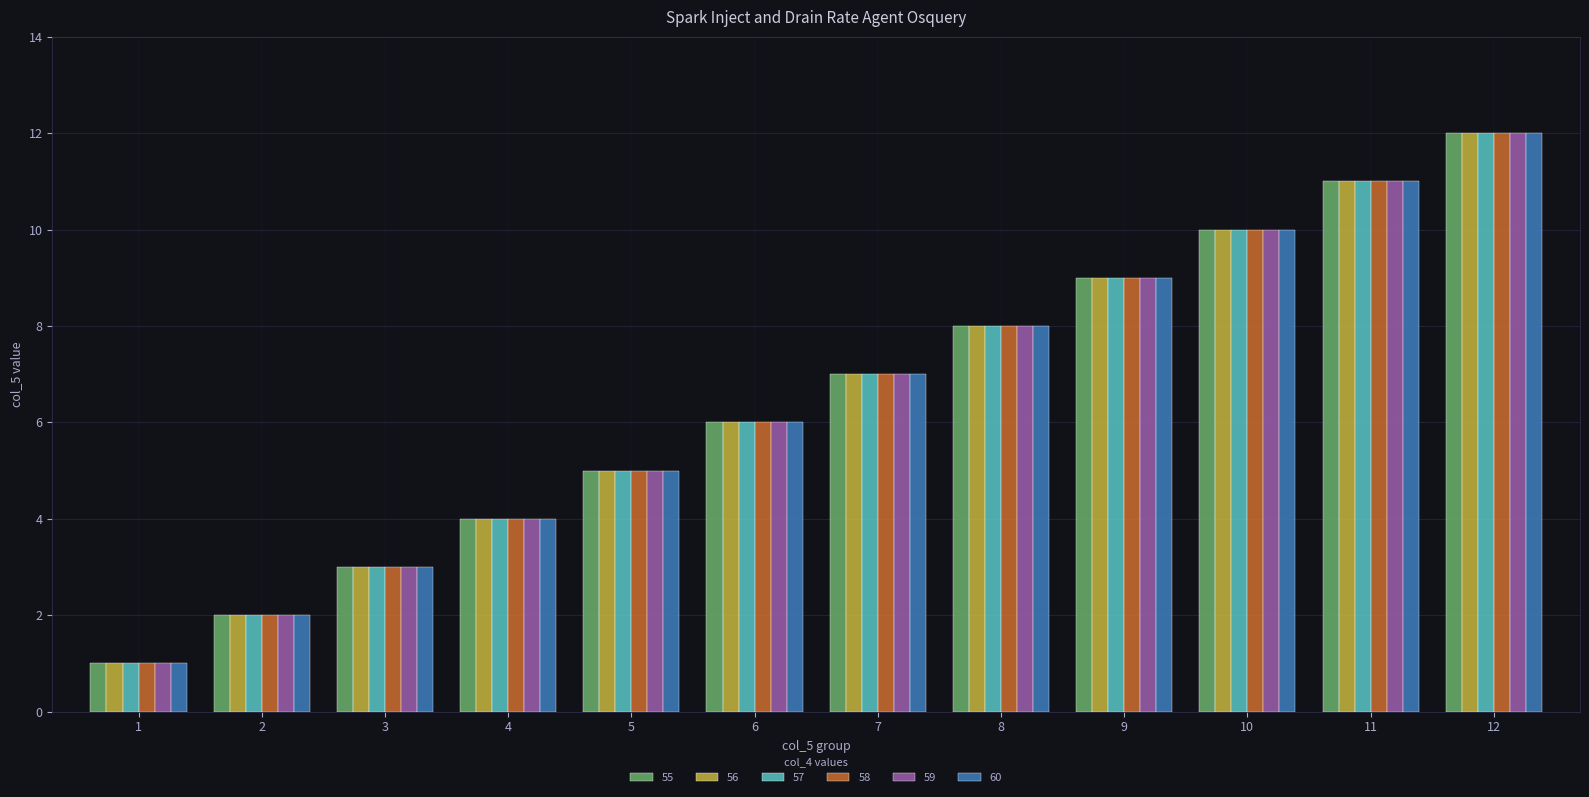

At which category is the sum across all series the highest?

12